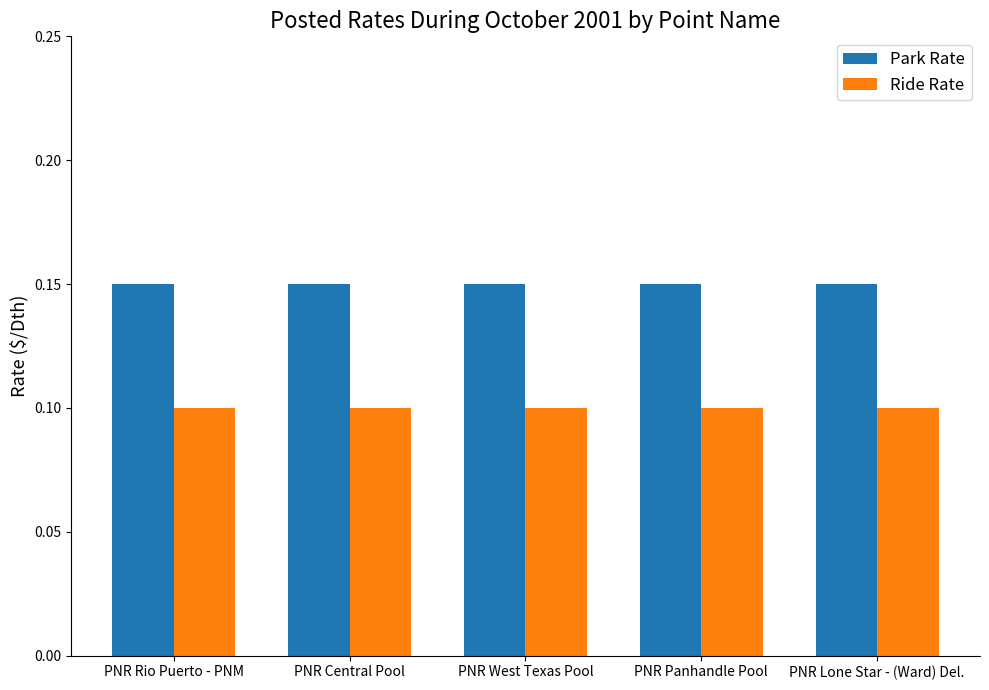

List the series in order of their overall mean, highest first.

Park Rate, Ride Rate